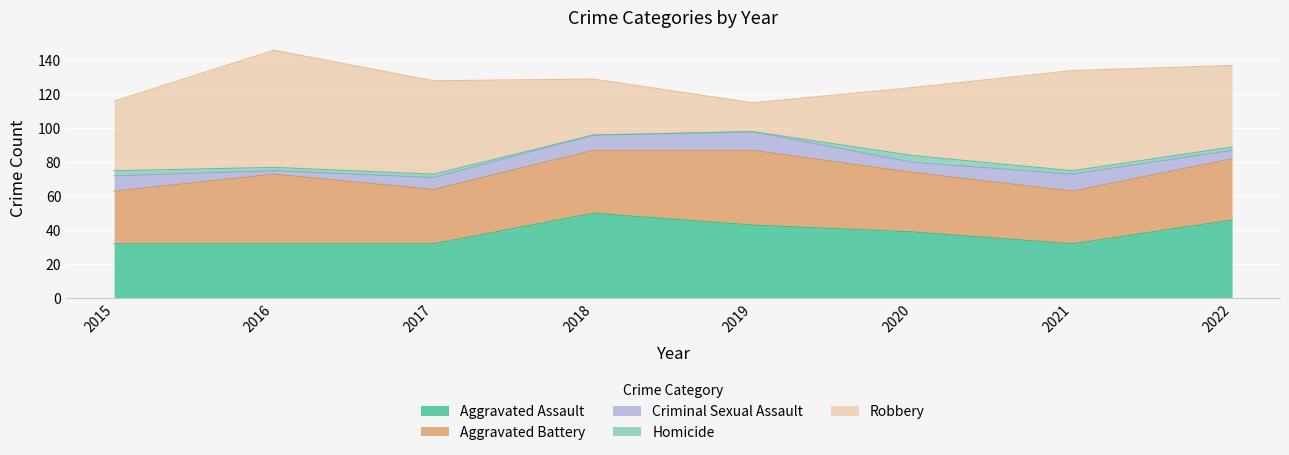

Is it true that Homicide equals 0 at 2018?

True